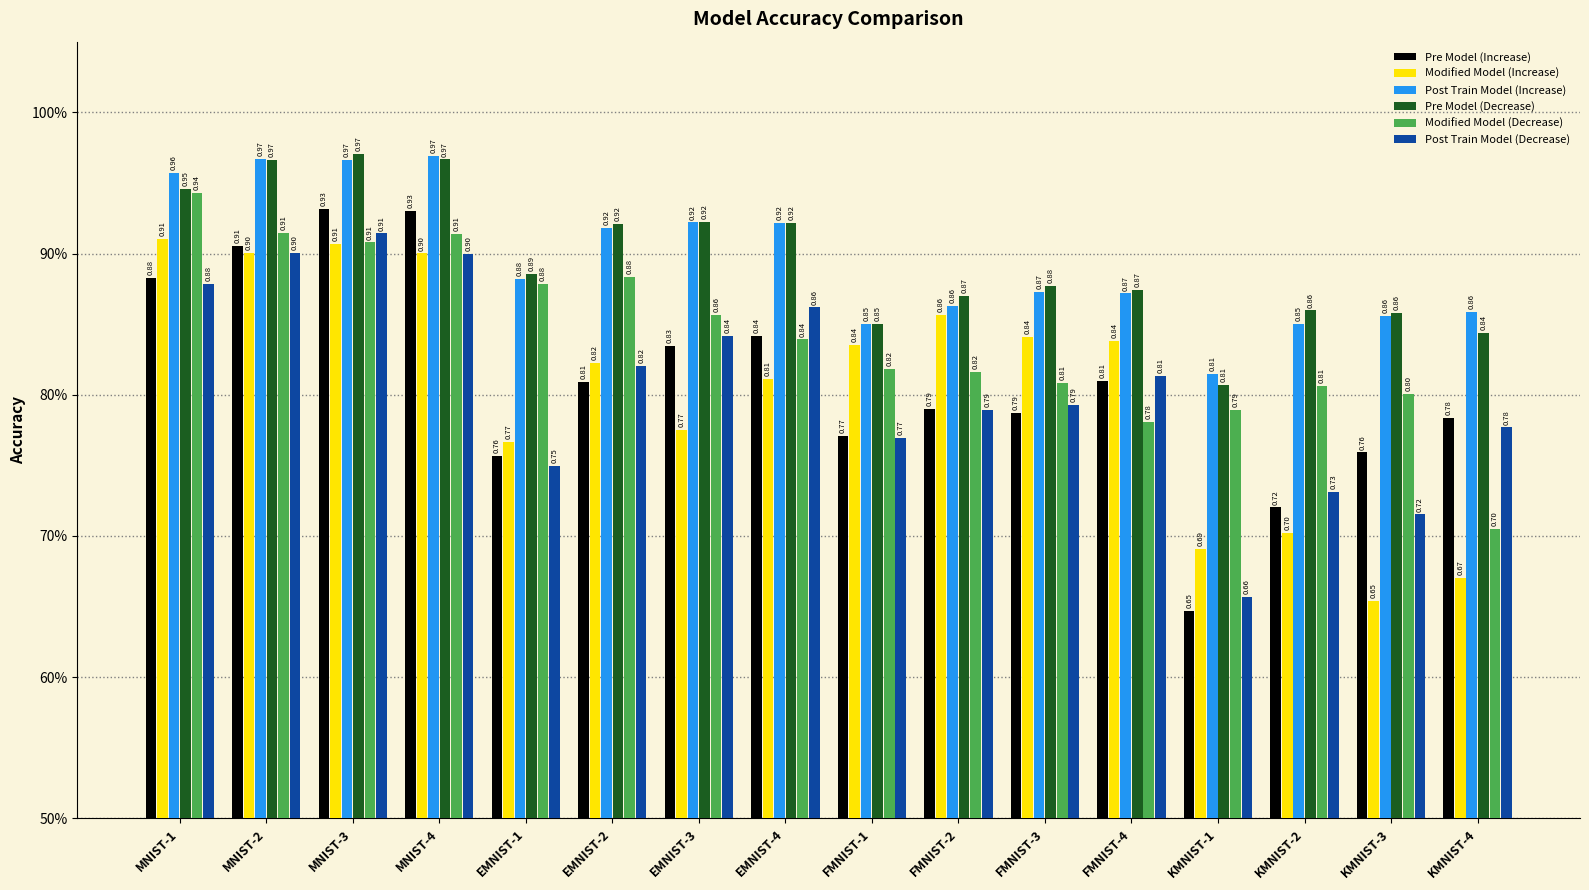

What are all the series names shown in the legend?

Pre Model (Increase), Modified Model (Increase), Post Train Model (Increase), Pre Model (Decrease), Modified Model (Decrease), Post Train Model (Decrease)